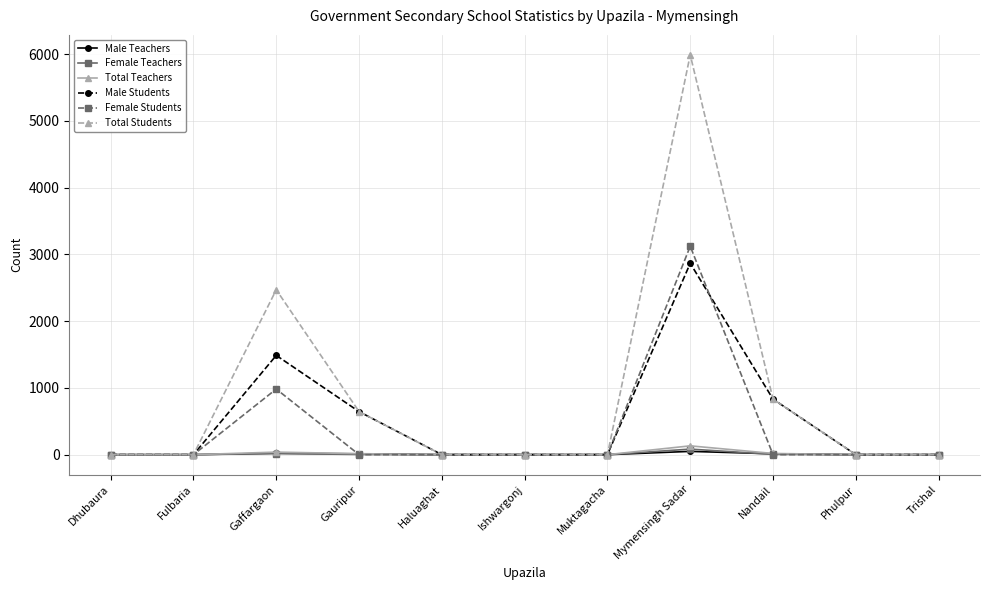

What is the maximum value shown in the chart?

5989